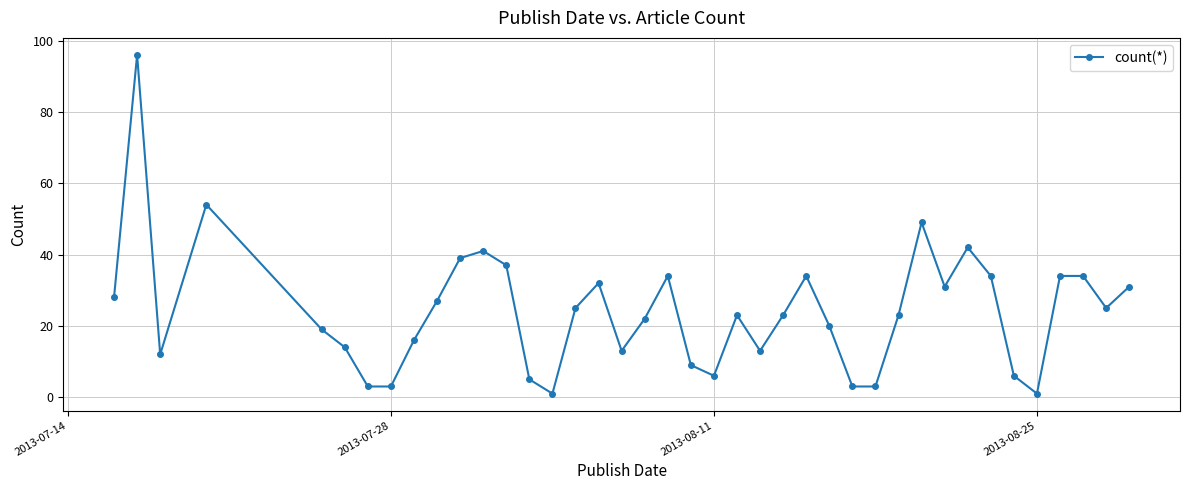

What is the difference between the maximum and minimum values?

95